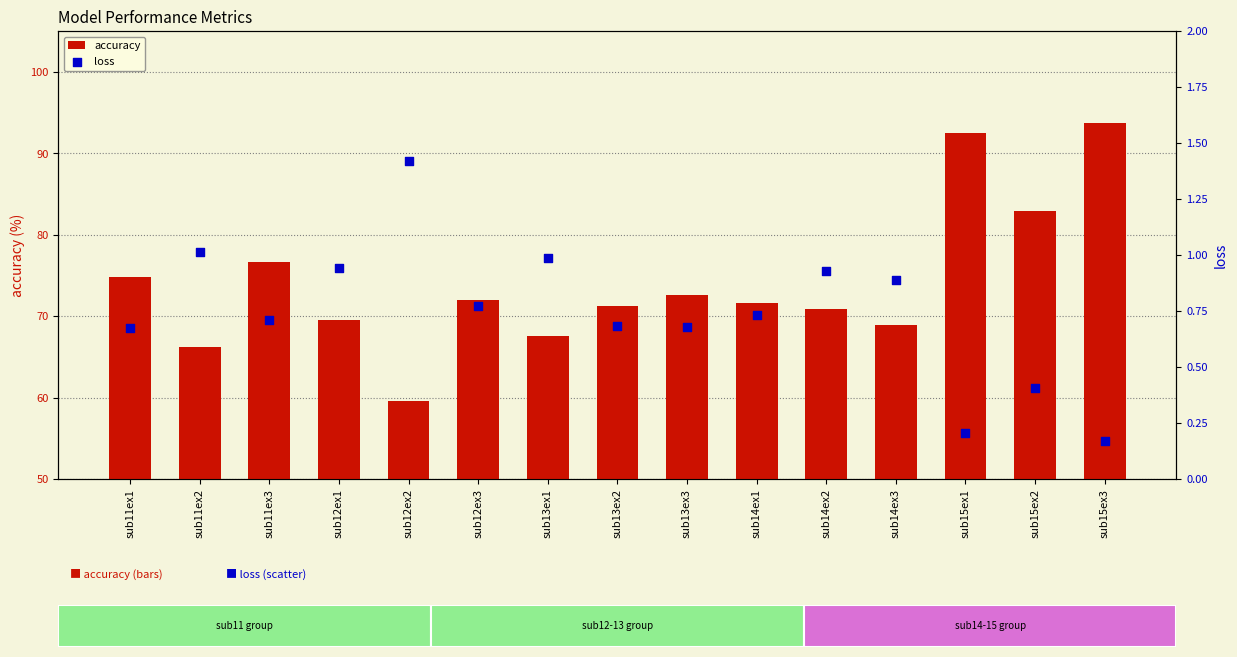

What is the total value across all series at sub11ex3?

77.4